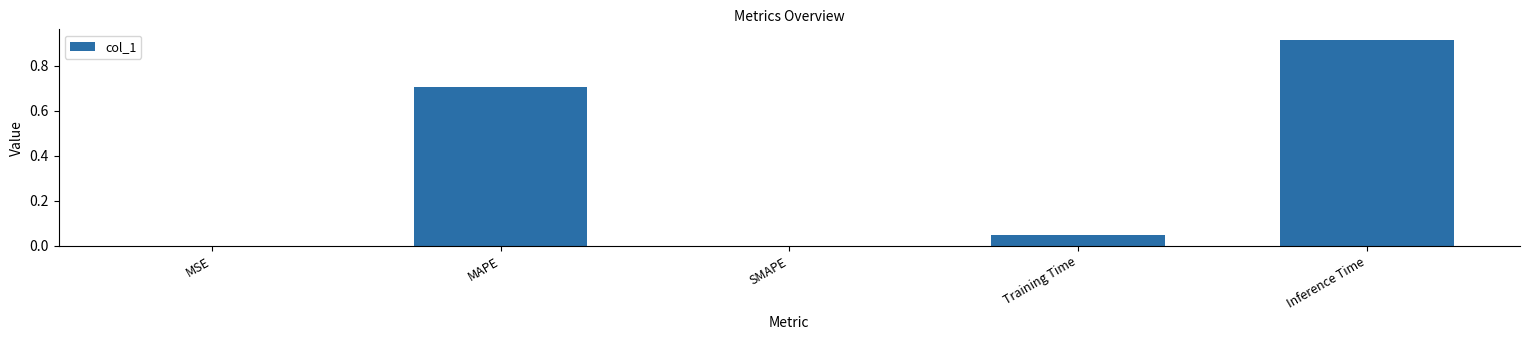

The value at Inference Time is 1.3. True or false?

False